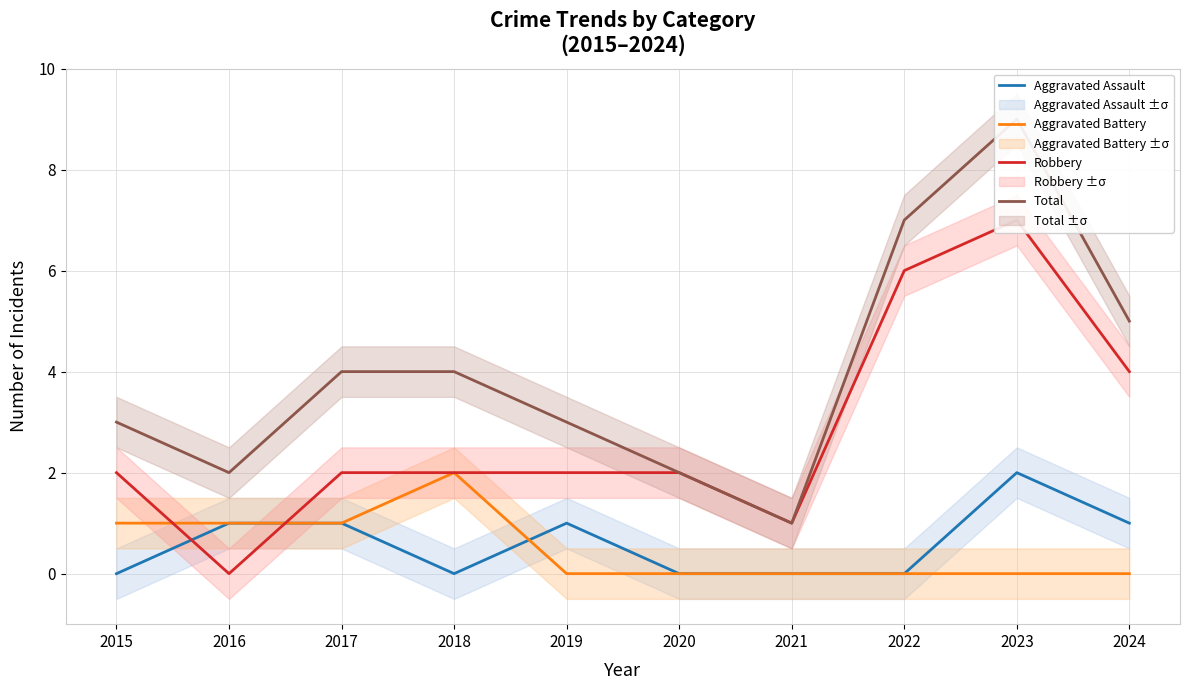

At which category is the sum across all series the highest?

2023